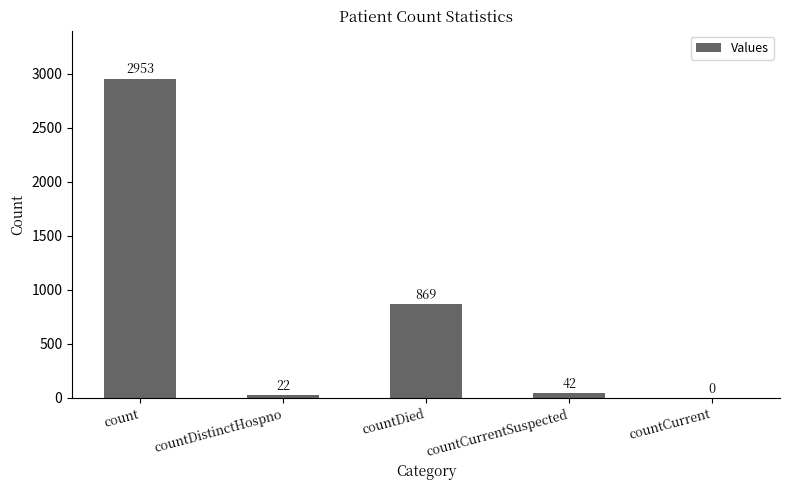

Reading left to right, transcribe all the data shown in this chart.

2953	22	869	42	0